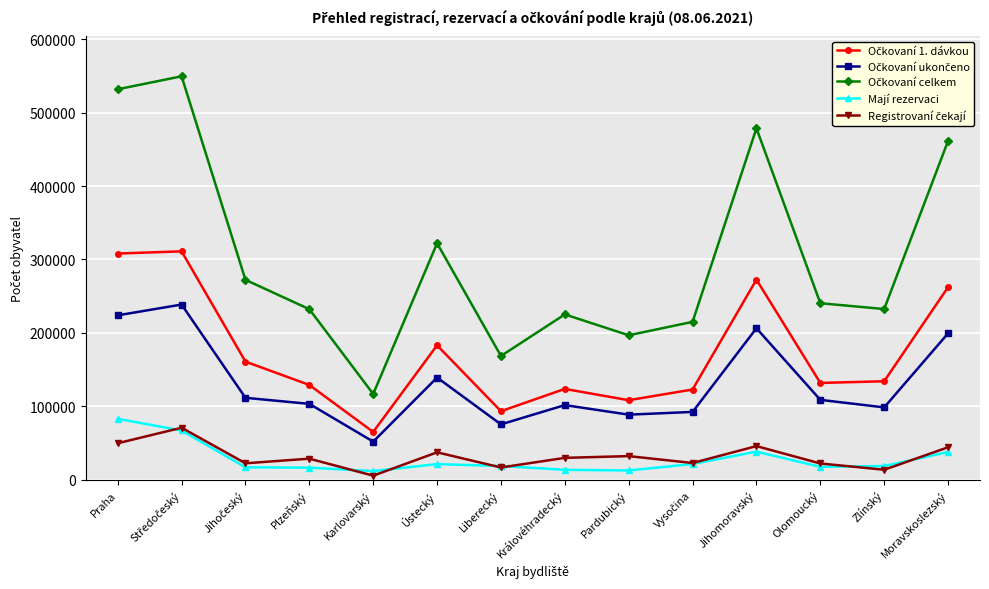

At how many categories does at least one series exceed 172780?

12